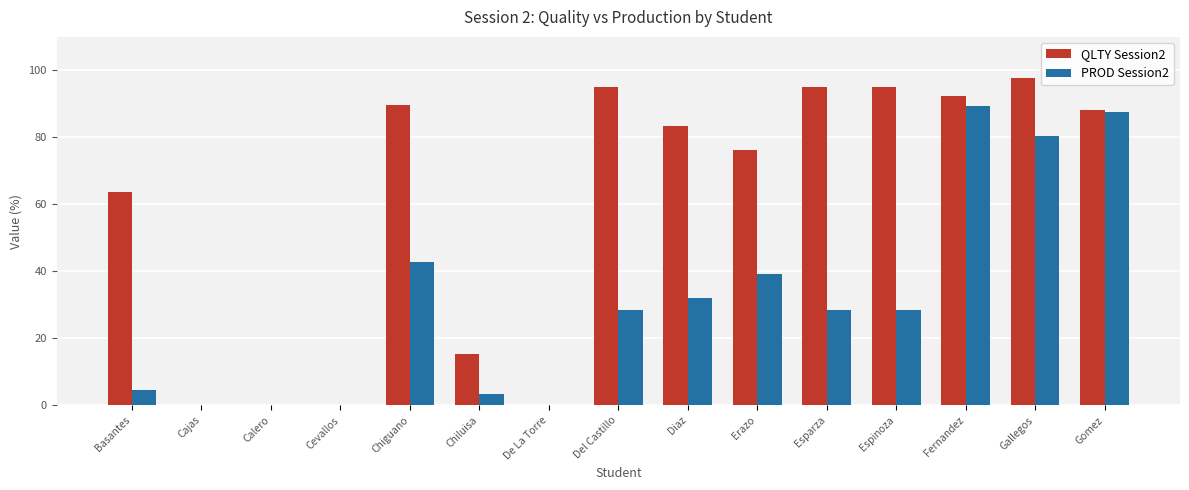

Which series has the largest range (max minus min)?

QLTY Session2